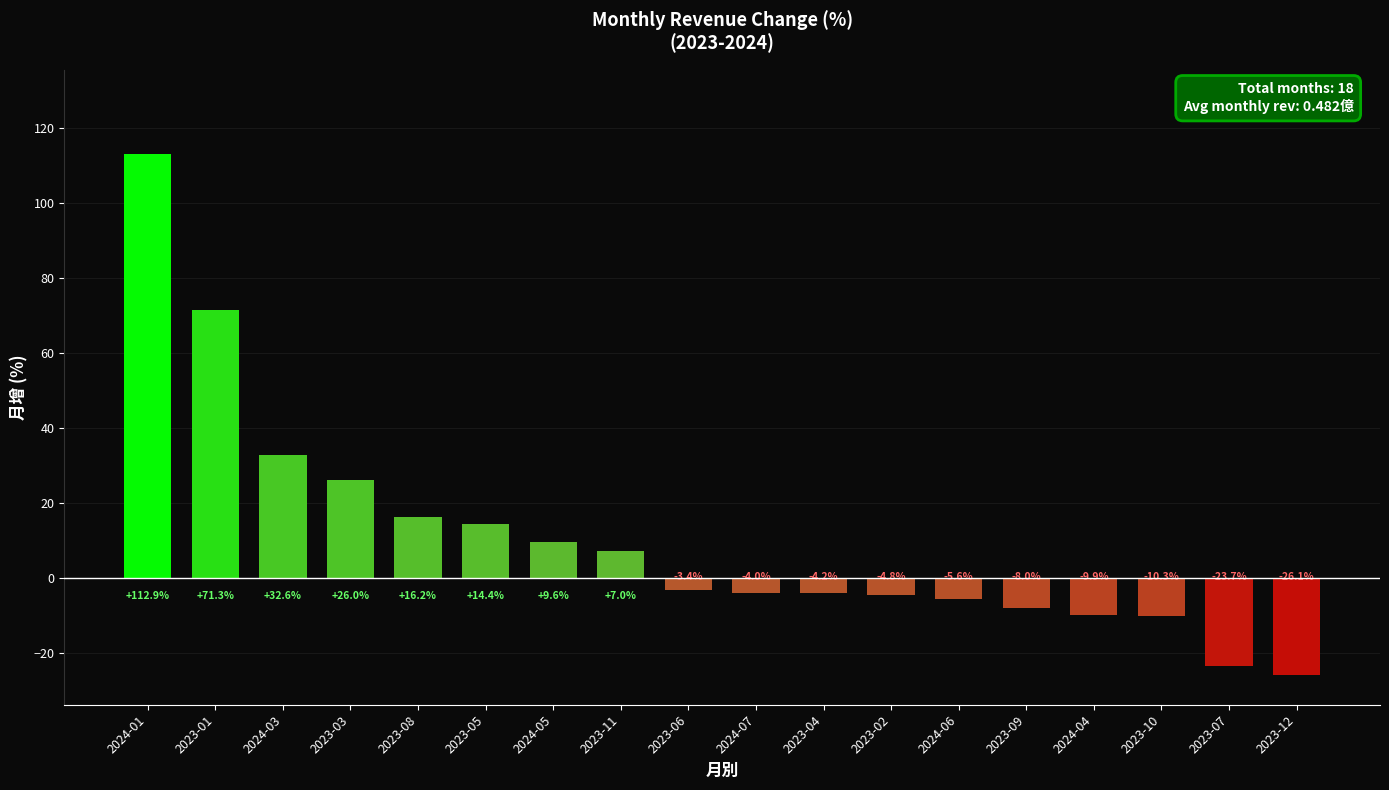

At which category does the chart reach its peak across all series?

2024-01